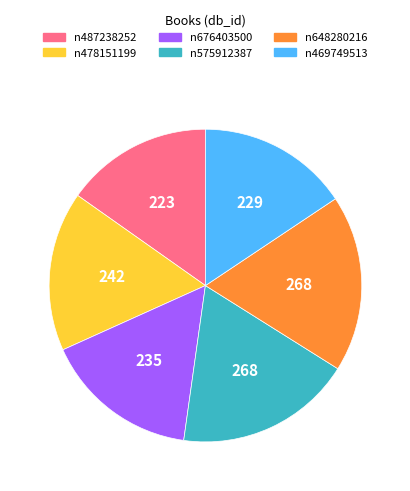

The n648280216 slice represents 5% of the pie. True or false?

False